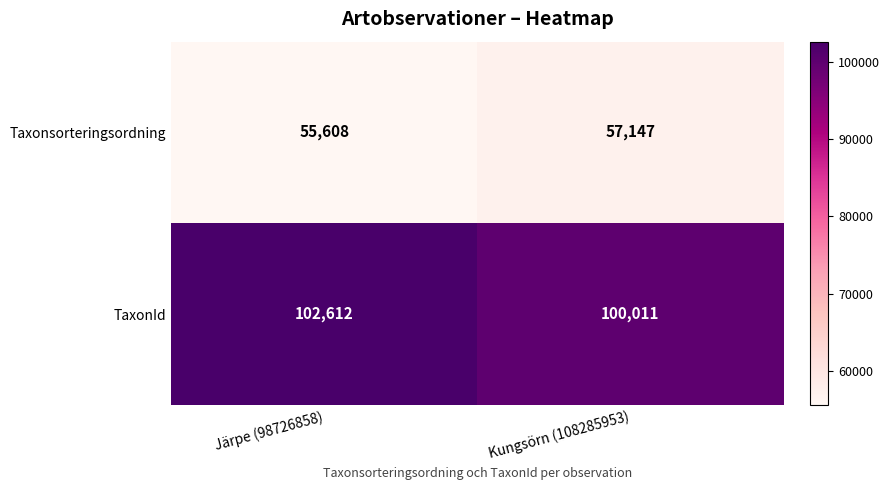

The Taxonsorteringsordning series shows 11659 at Kungsörn (108285953). True or false?

False